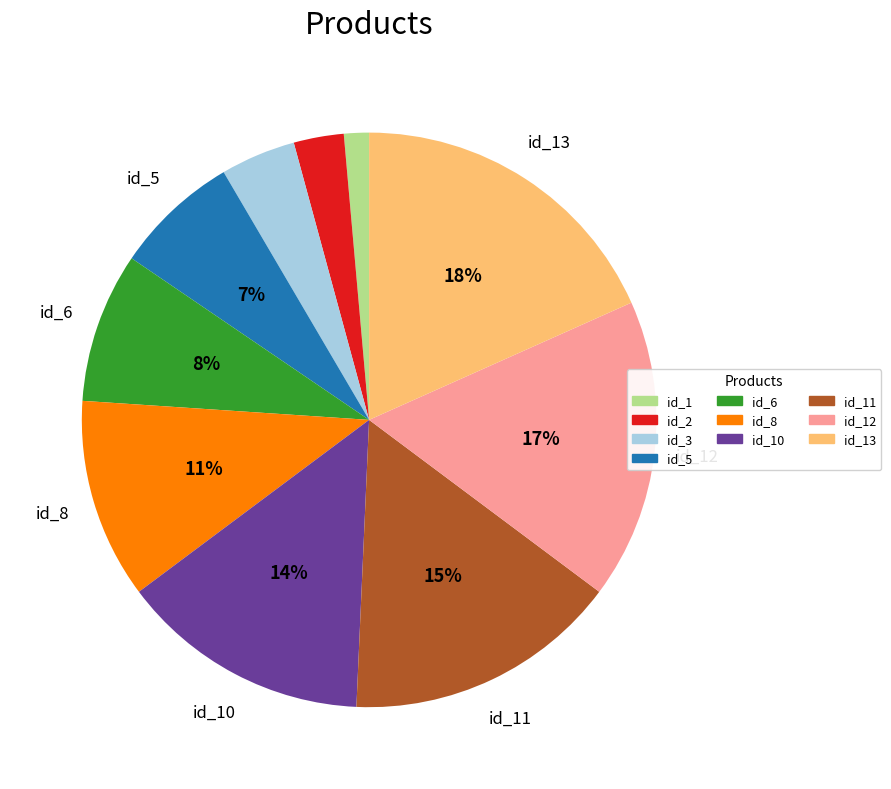

What is the largest slice in the pie chart?

id_13